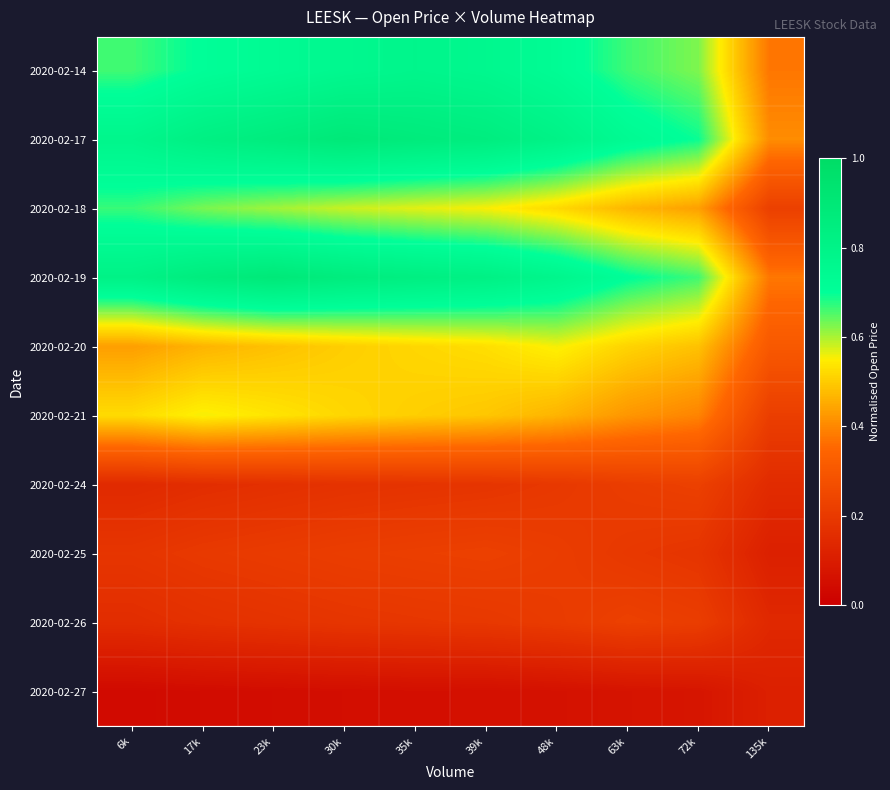

Rank the series by their maximum value, from highest to lowest.

2020-02-17, 2020-02-19, 2020-02-14, 2020-02-18, 2020-02-20, 2020-02-21, 2020-02-24, 2020-02-25, 2020-02-26, 2020-02-27